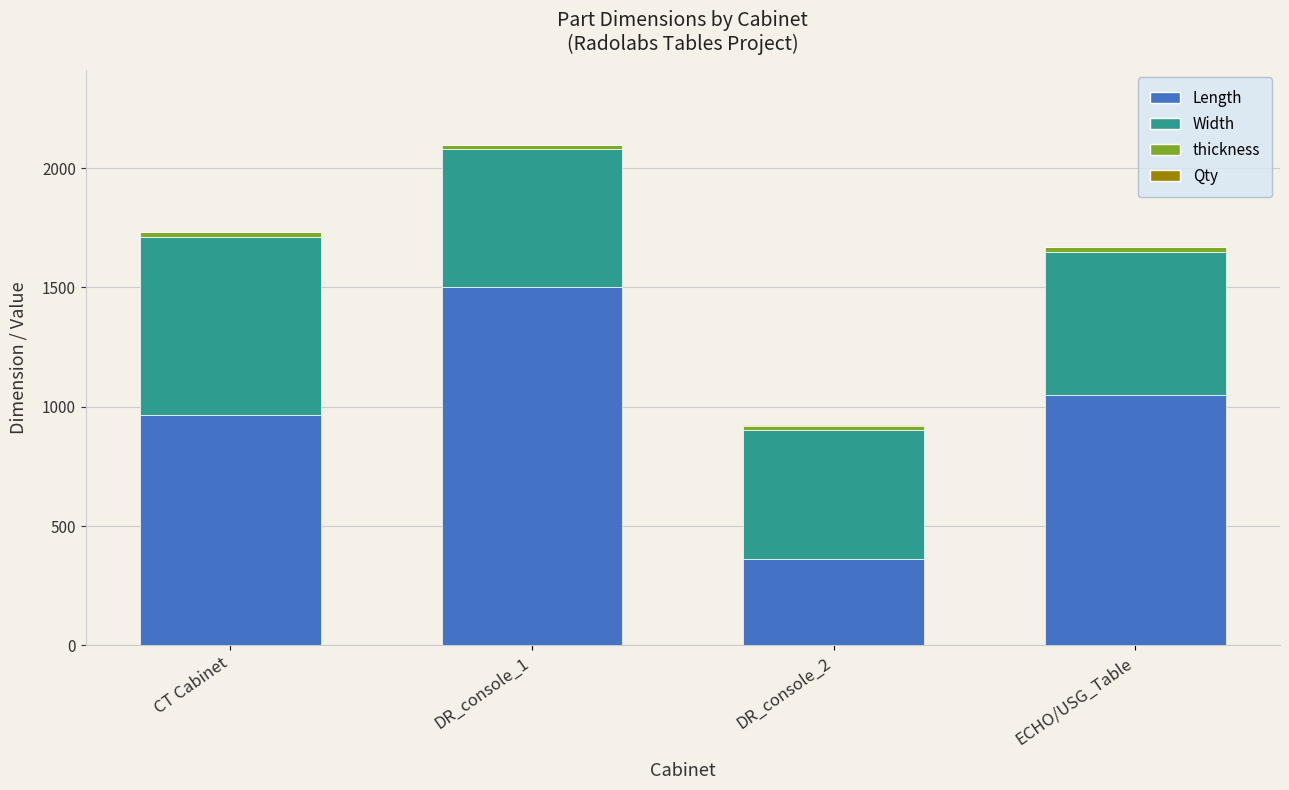

What is the highest value of the Length series?

1500.0